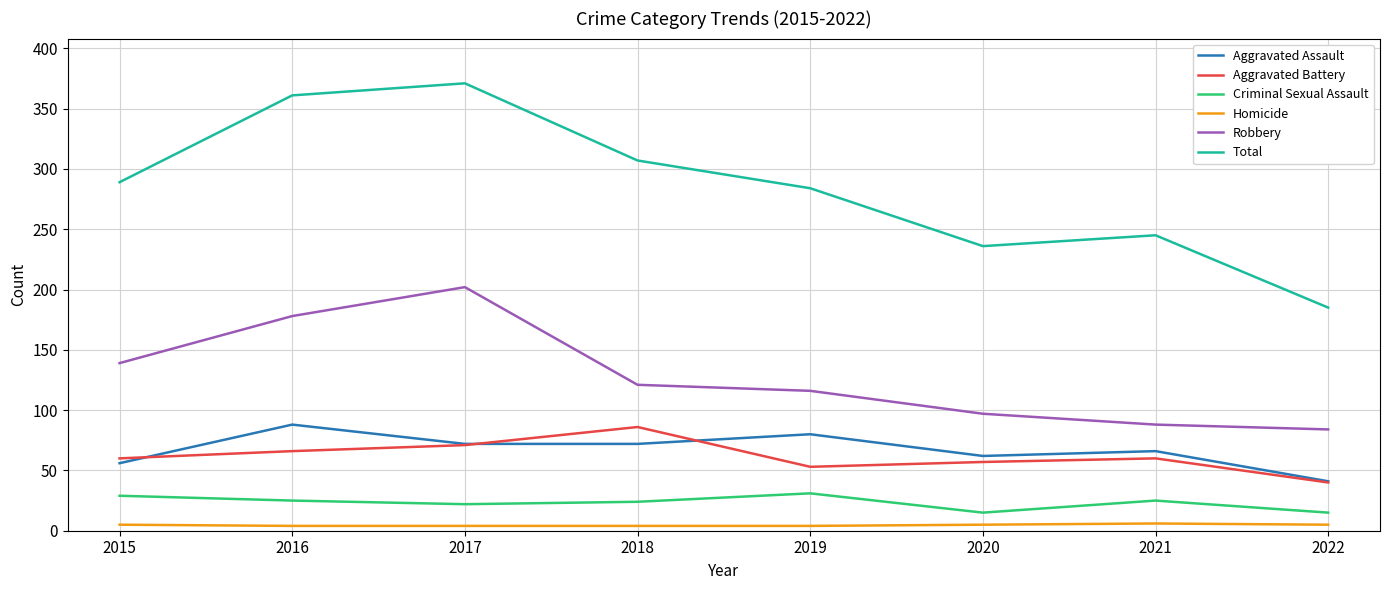

True or false: Criminal Sexual Assault and Total intersect in this chart.

False